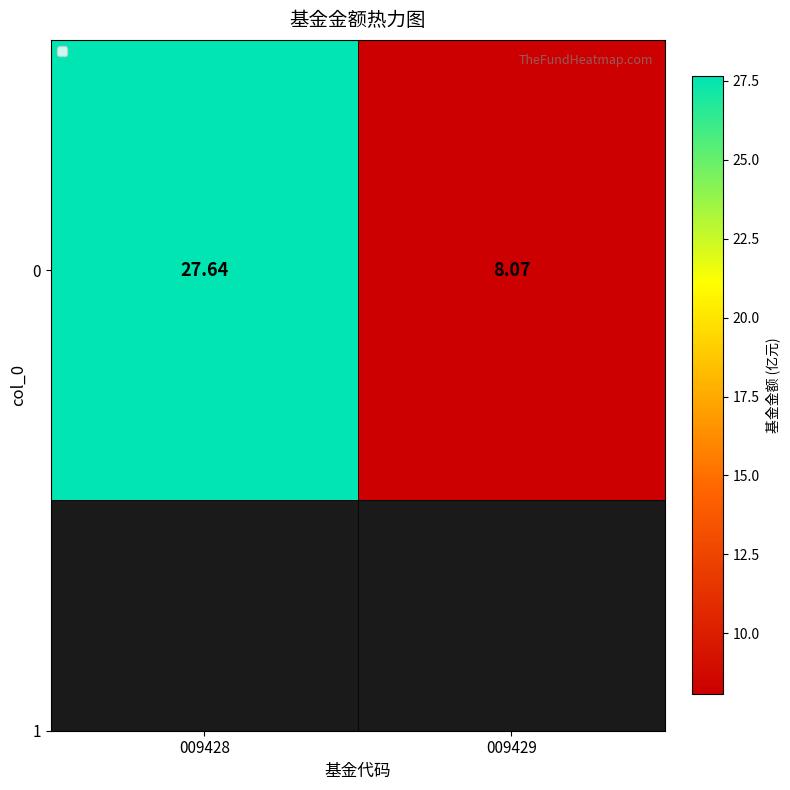

What is the minimum value shown in the chart?

8.1